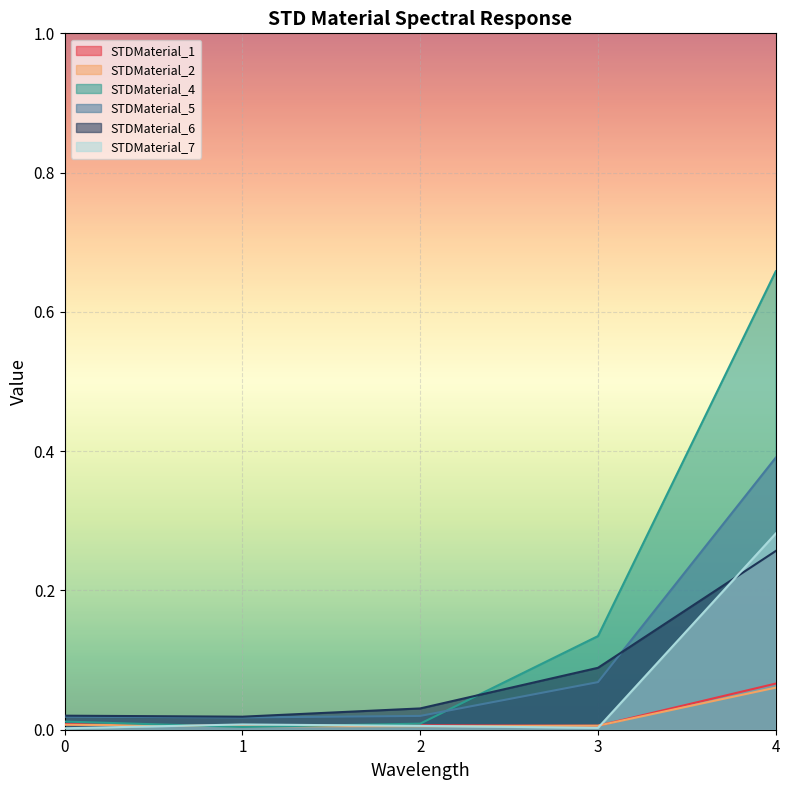

What are all the series names shown in the legend?

STDMaterial_1, STDMaterial_2, STDMaterial_4, STDMaterial_5, STDMaterial_6, STDMaterial_7